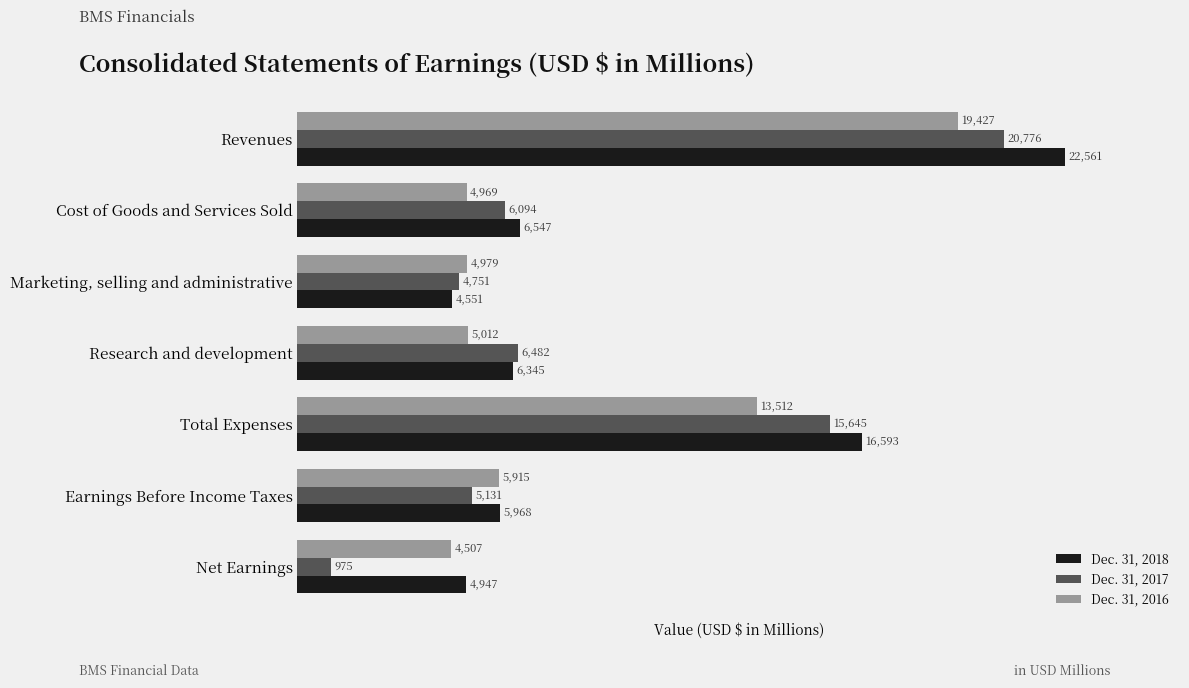

What is the sum of all Dec. 31, 2018 values?

67512